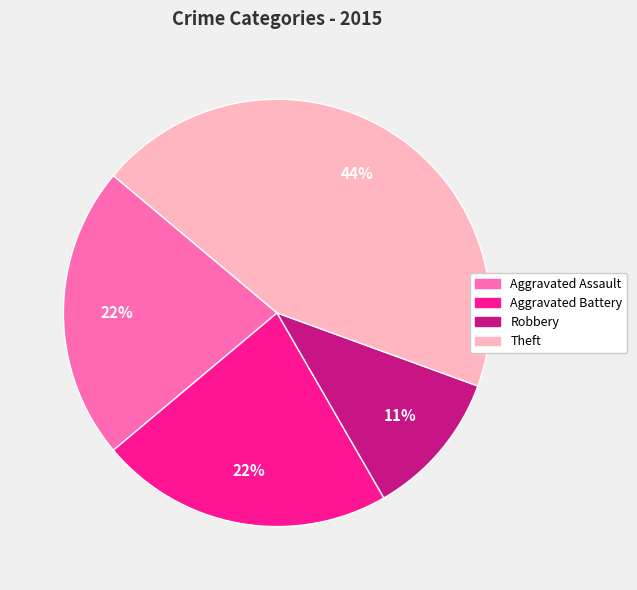

To the nearest percent, what percentage of the pie is Aggravated Battery?

22%